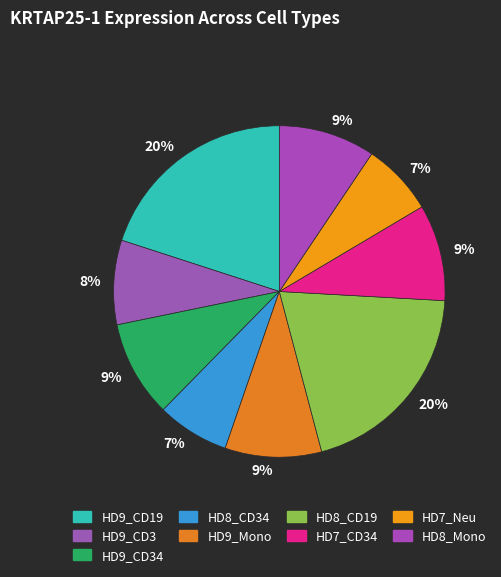

Count the number of slices in the pie.

9